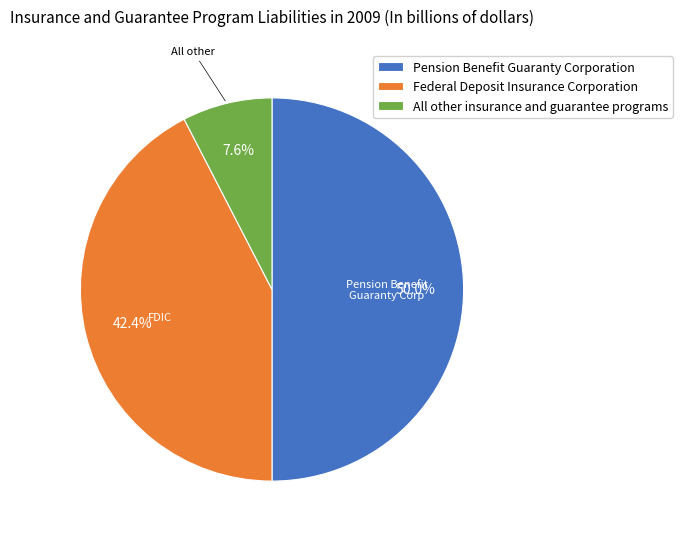

Which has a higher value, All other insurance and guarantee programs or Federal Deposit Insurance Corporation?

Federal Deposit Insurance Corporation